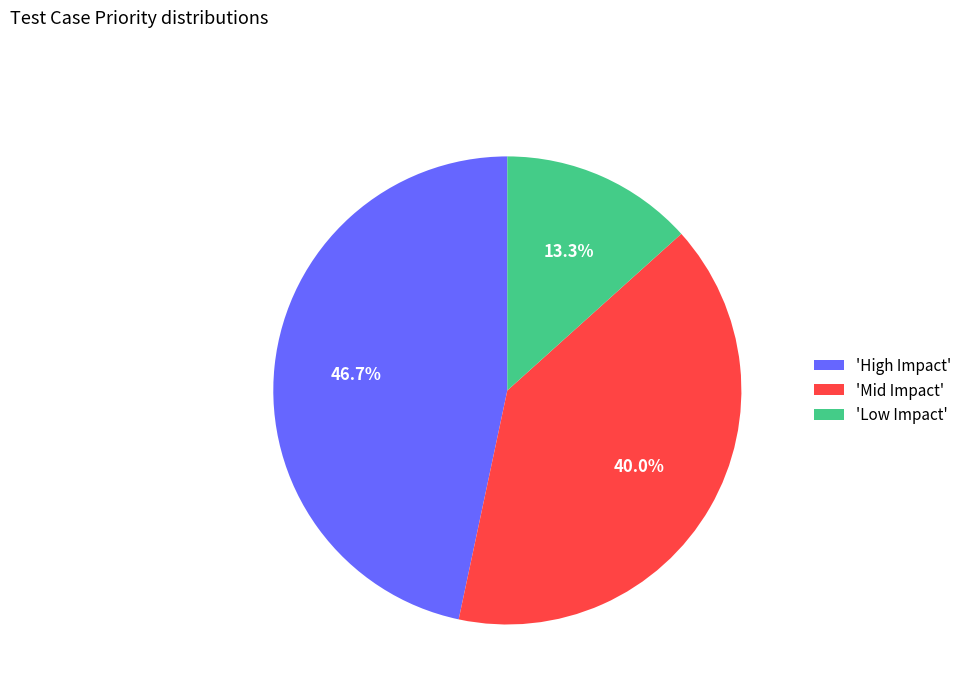

What is the total percentage of 'Mid Impact' and 'Low Impact'?

53.3%